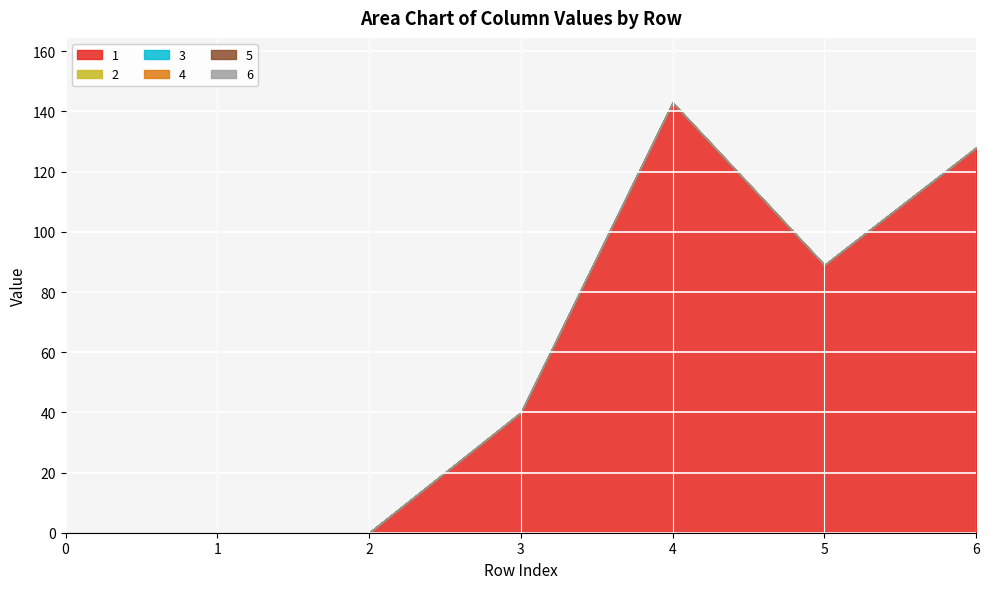

How many lines are shown in the chart?

6